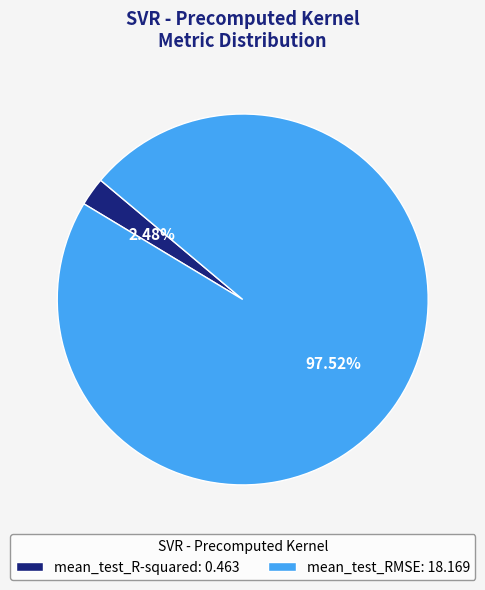

What is the majority slice?

mean_test_RMSE